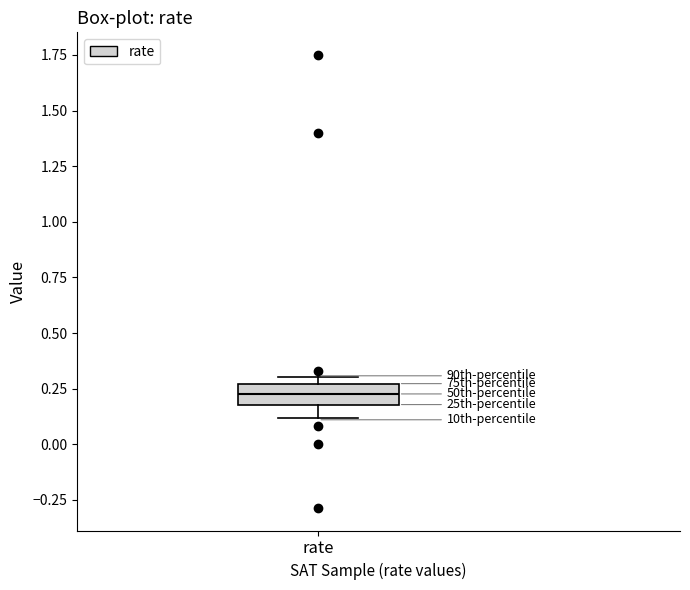

Where is the lower edge of the box for rate on the y-axis? The values are not printed on the chart, so give them approximately, as read against the axis.

0.20